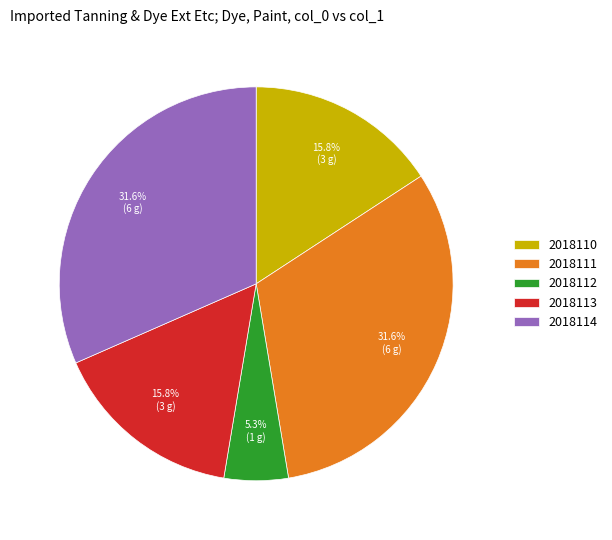

What is the smallest slice in the pie chart?

2018112